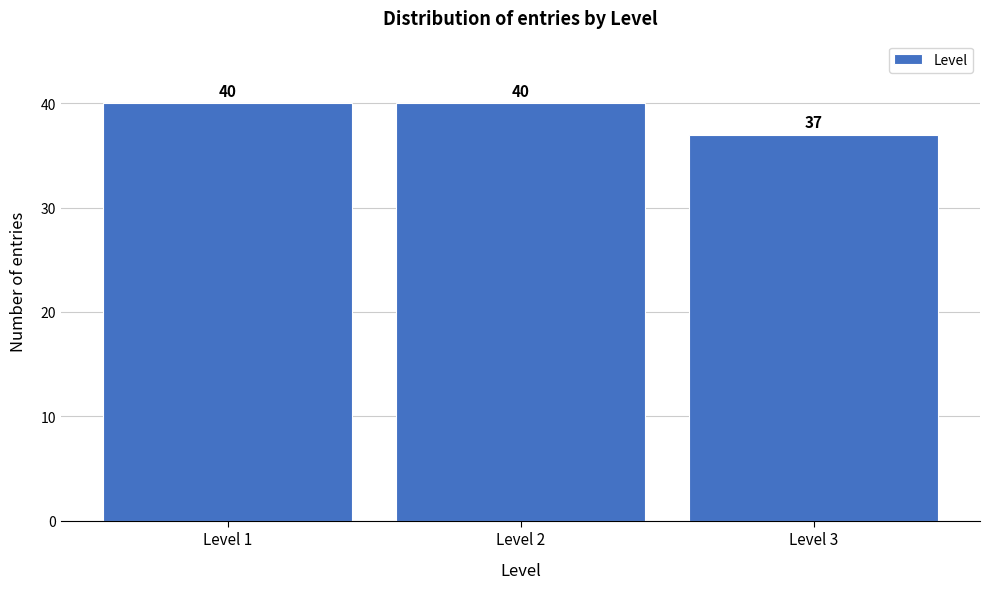

Reading left to right, list every bar in this chart as the range it spans on the x-axis followed by its height.

0.5 to 1.5: 40
1.5 to 2.5: 40
2.5 to 3.5: 37